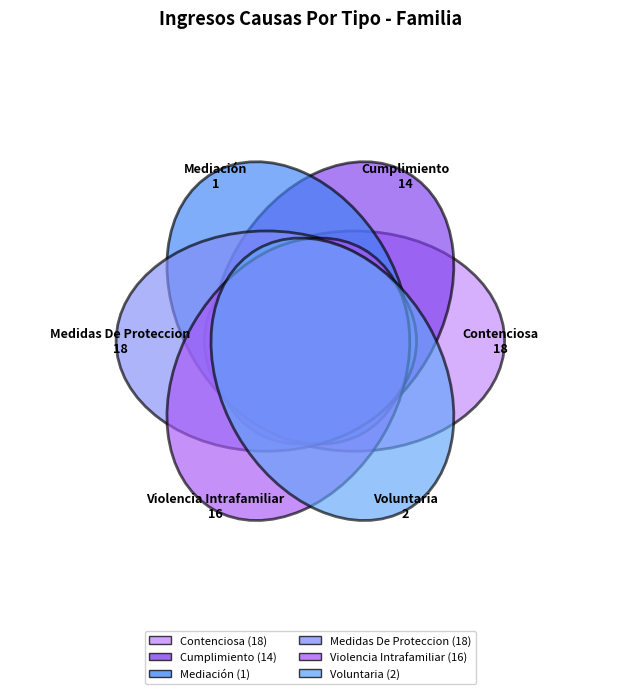

To the nearest percent, what is the combined percentage of Cumplimiento and Medidas De Proteccion?

46%